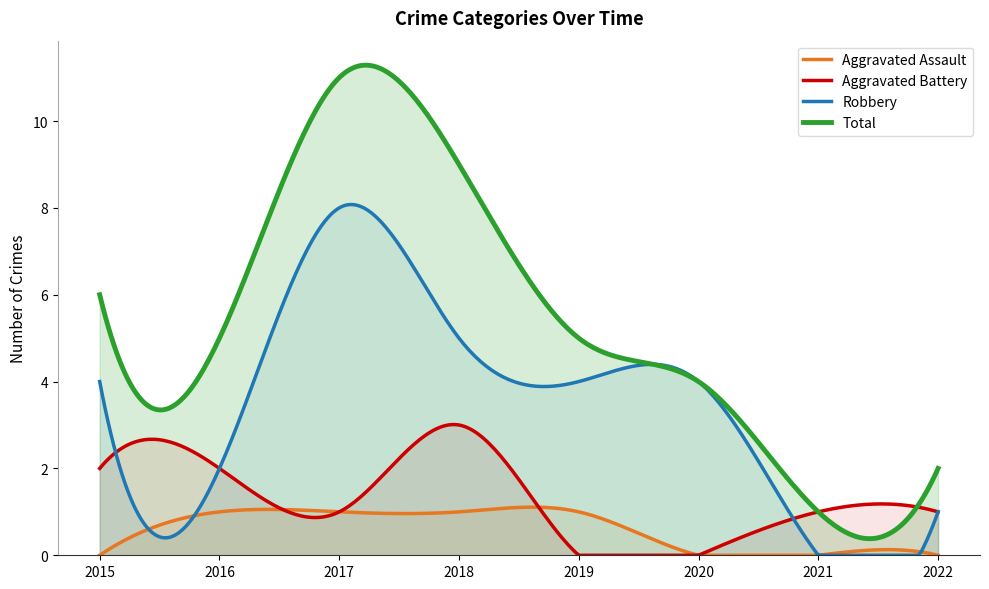

True or false: Robbery has a value of 4 at 2021.

False